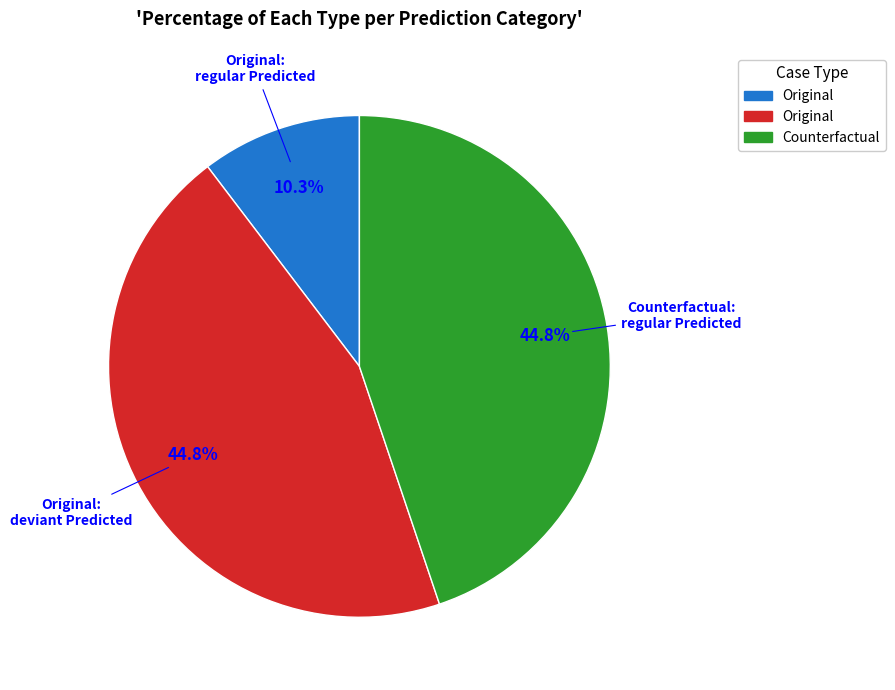

Does any single category account for the majority?

No